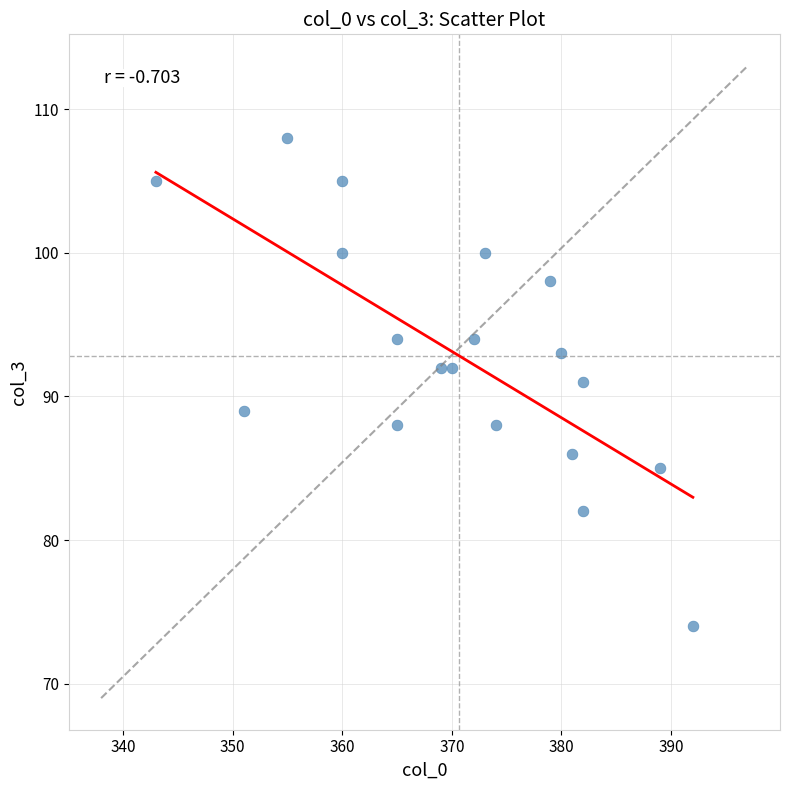

What is the range of Y values (max minus min)?

34